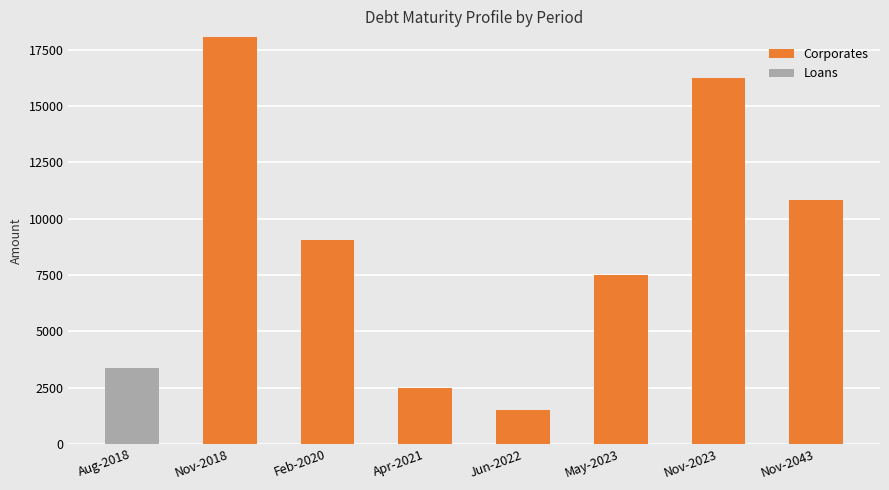

What is the sum of the Corporates values at Nov-2023 and Nov-2043?

27119.9